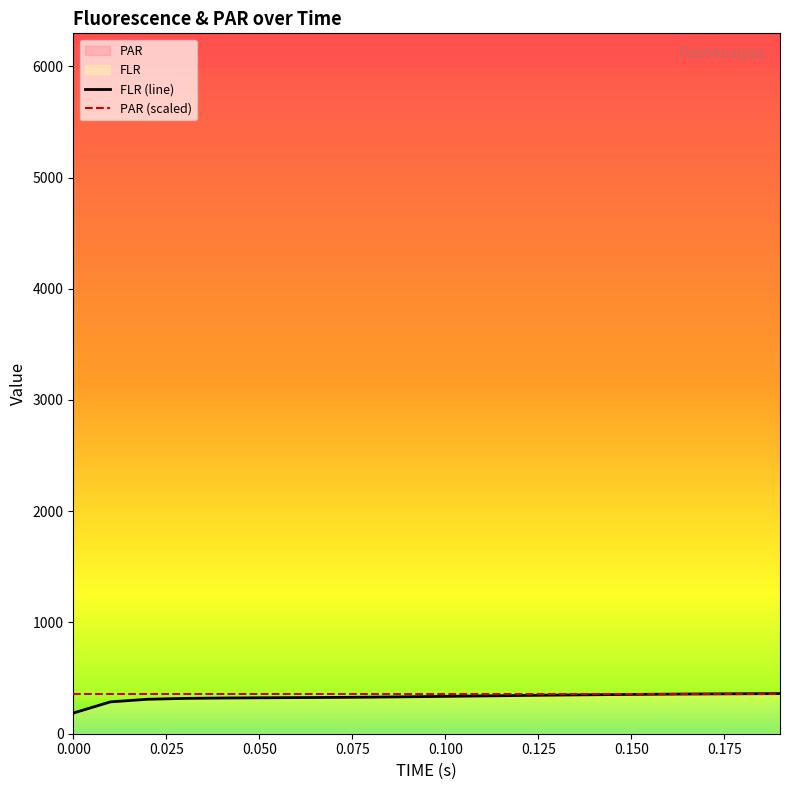

True or false: PAR (scaled) and FLR (line) intersect in this chart.

False